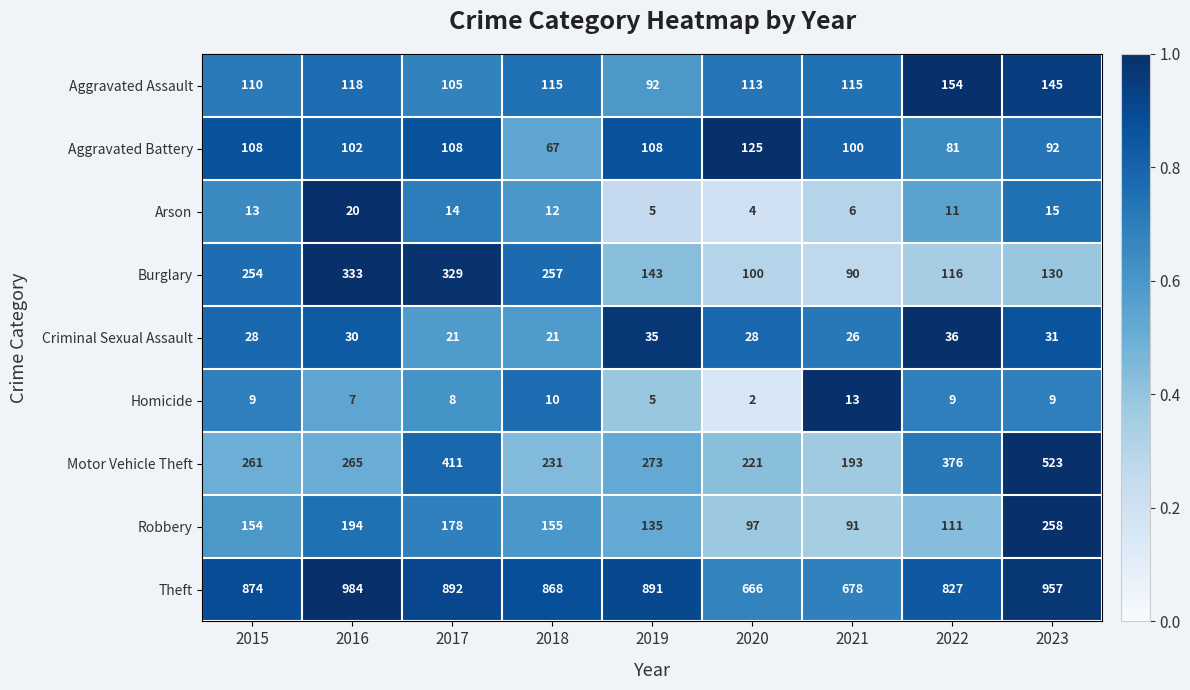

At which category is the sum across all series the highest?

2023